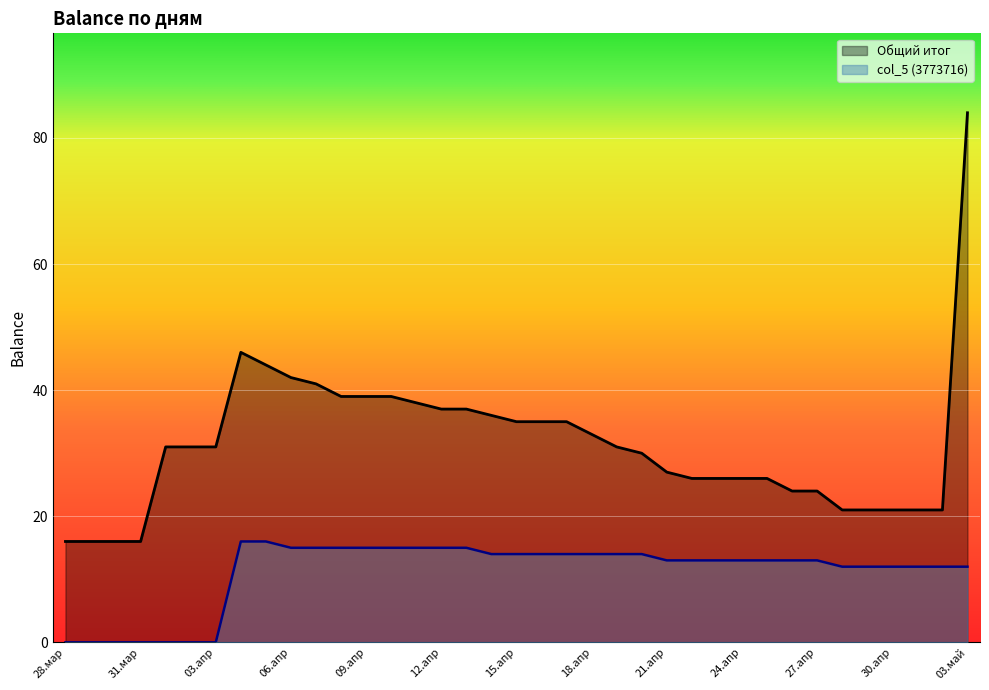

How many lines are shown in the chart?

2